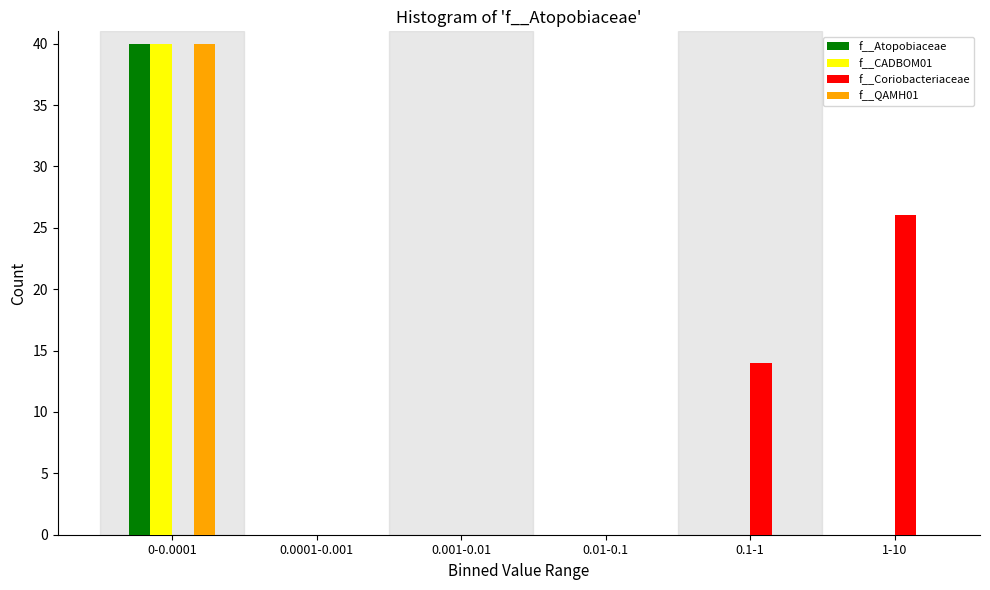

Reading left to right, extract all data points from this chart.

f__Atopobiaceae: 0-0.0001=40	0.0001-0.001=0	0.001-0.01=0	0.01-0.1=0	0.1-1=0	1-10=0
f__CADBOM01: 0-0.0001=40	0.0001-0.001=0	0.001-0.01=0	0.01-0.1=0	0.1-1=0	1-10=0
f__Coriobacteriaceae: 0-0.0001=0	0.0001-0.001=0	0.001-0.01=0	0.01-0.1=0	0.1-1=14	1-10=26
f__QAMH01: 0-0.0001=40	0.0001-0.001=0	0.001-0.01=0	0.01-0.1=0	0.1-1=0	1-10=0